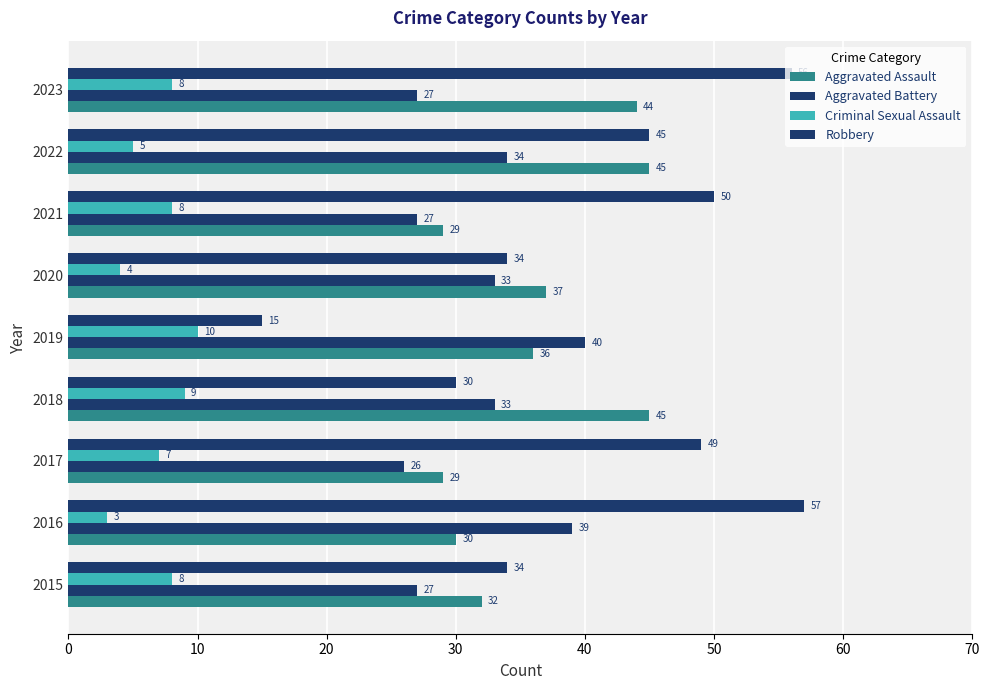

How many data points in Aggravated Battery are less than 33?

4